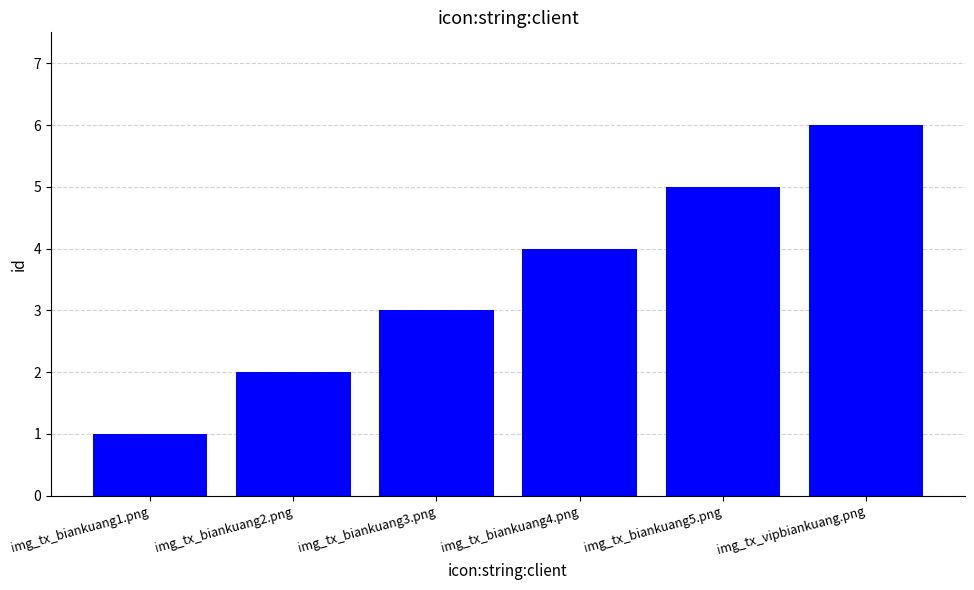

List the labels in order of value, smallest first.

img_tx_biankuang1.png, img_tx_biankuang2.png, img_tx_biankuang3.png, img_tx_biankuang4.png, img_tx_biankuang5.png, img_tx_vipbiankuang.png